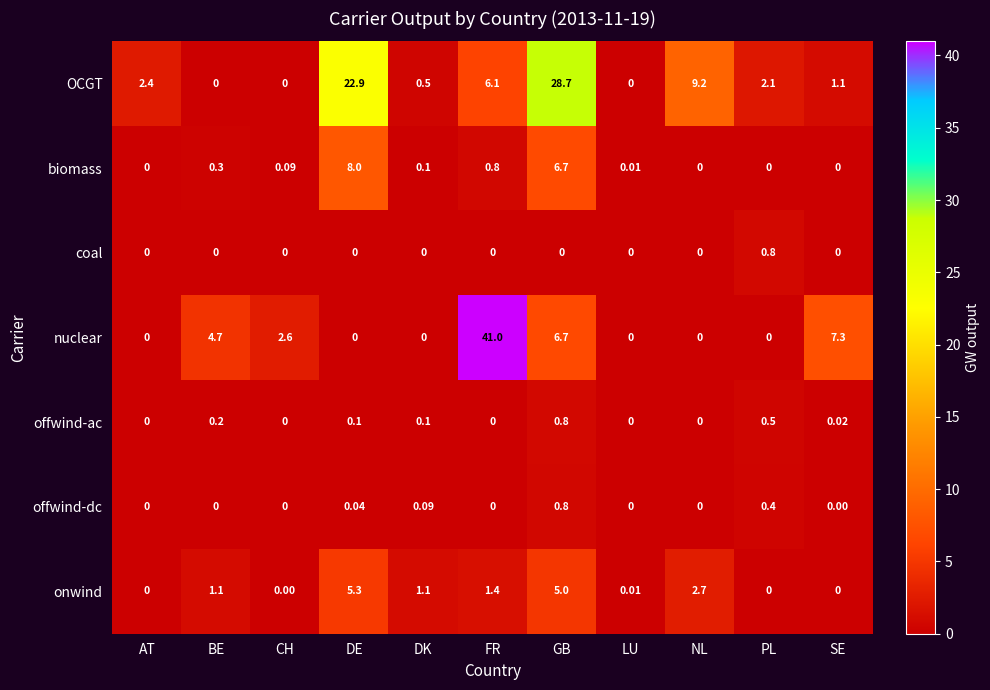

At which category does the chart reach its peak across all series?

FR